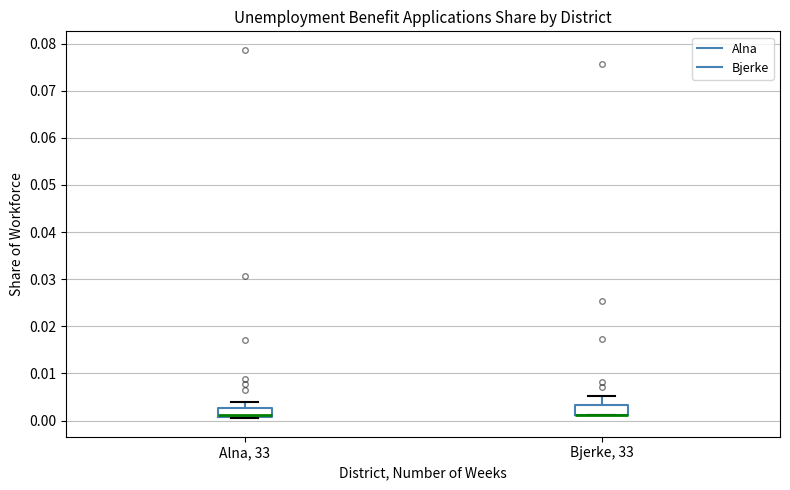

Where does the upper whisker of the box for Alna, 33 end on the y-axis? The values are not printed on the chart, so give them approximately, as read against the axis.

0.004